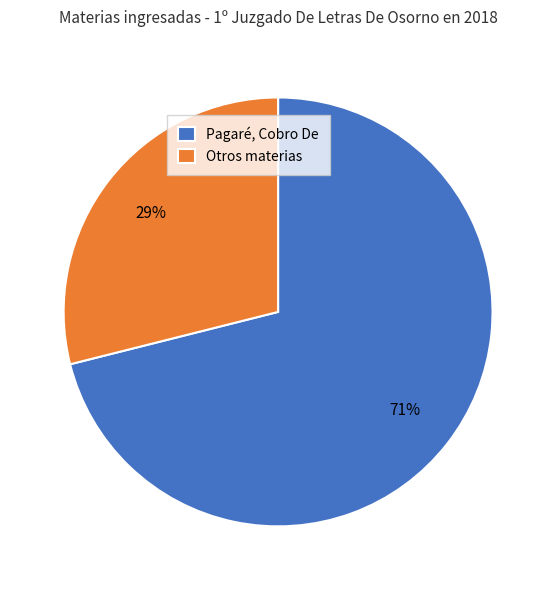

To the nearest percent, what portion does Otros materias represent?

29%